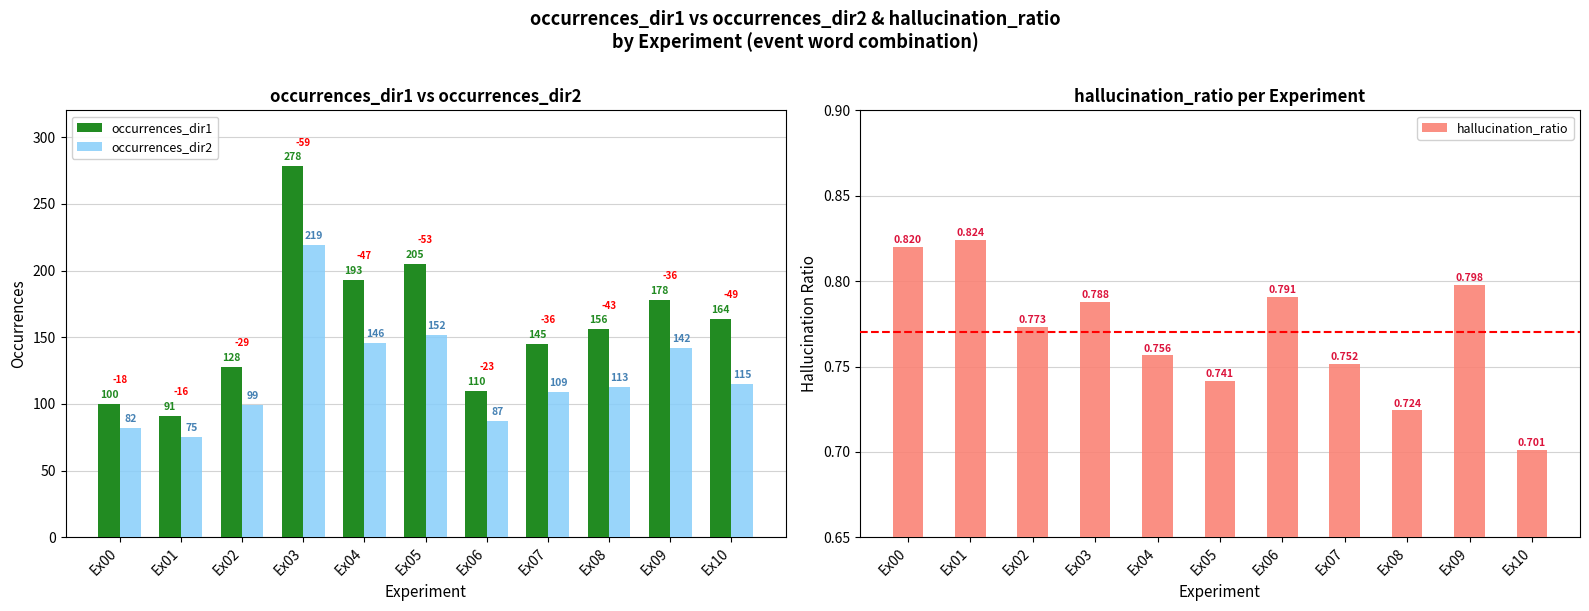

Reading left to right, what are all the values shown in this chart?

occurrences_dir1: Ex00=100.0	Ex01=91.0	Ex02=128.0	Ex03=278.0	Ex04=193.0	Ex05=205.0	Ex06=110.0	Ex07=145.0	Ex08=156.0	Ex09=178.0	Ex10=164.0
occurrences_dir2: Ex00=82.0	Ex01=75.0	Ex02=99.0	Ex03=219.0	Ex04=146.0	Ex05=152.0	Ex06=87.0	Ex07=109.0	Ex08=113.0	Ex09=142.0	Ex10=115.0
hallucination_ratio: Ex00=0.8	Ex01=0.8	Ex02=0.8	Ex03=0.8	Ex04=0.8	Ex05=0.7	Ex06=0.8	Ex07=0.8	Ex08=0.7	Ex09=0.8	Ex10=0.7